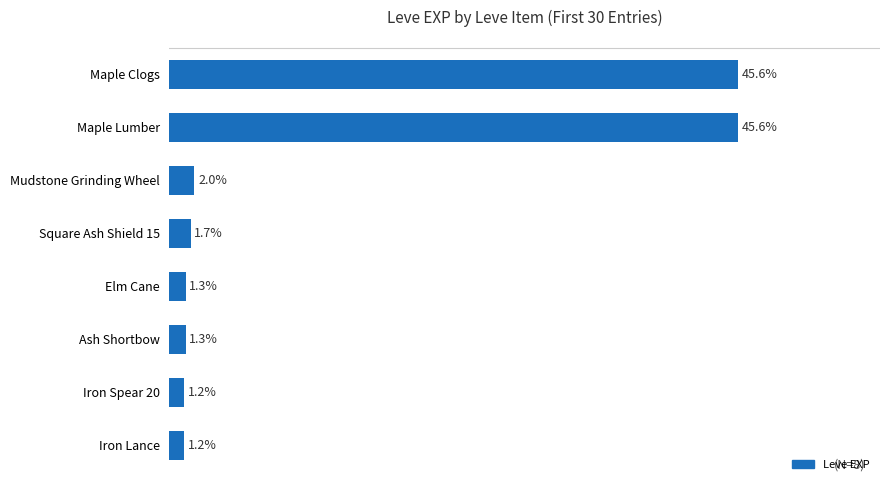

Between Maple Lumber and Square Ash Shield 15, which is larger?

Maple Lumber